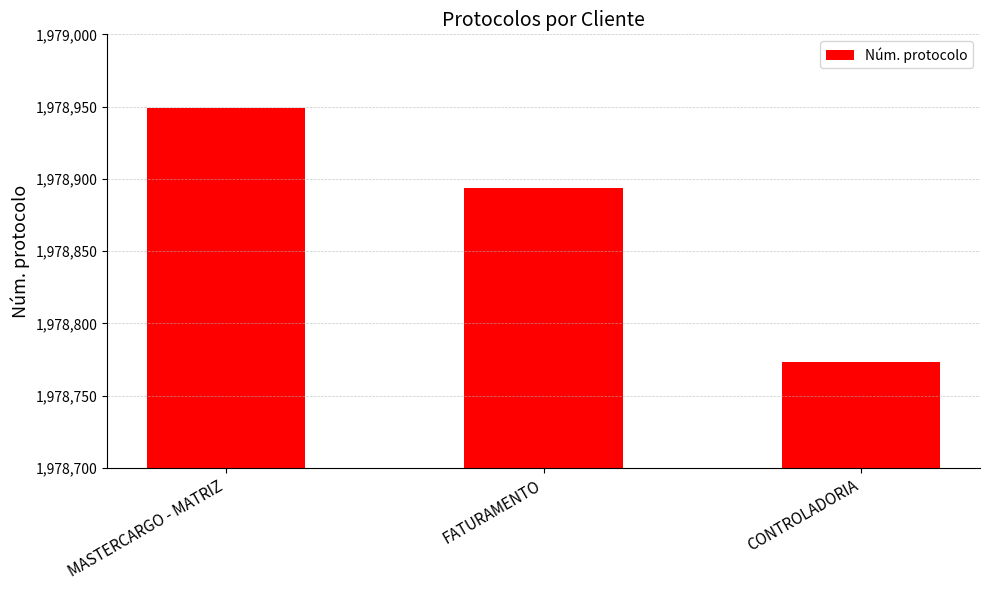

How many series are shown in this chart?

1